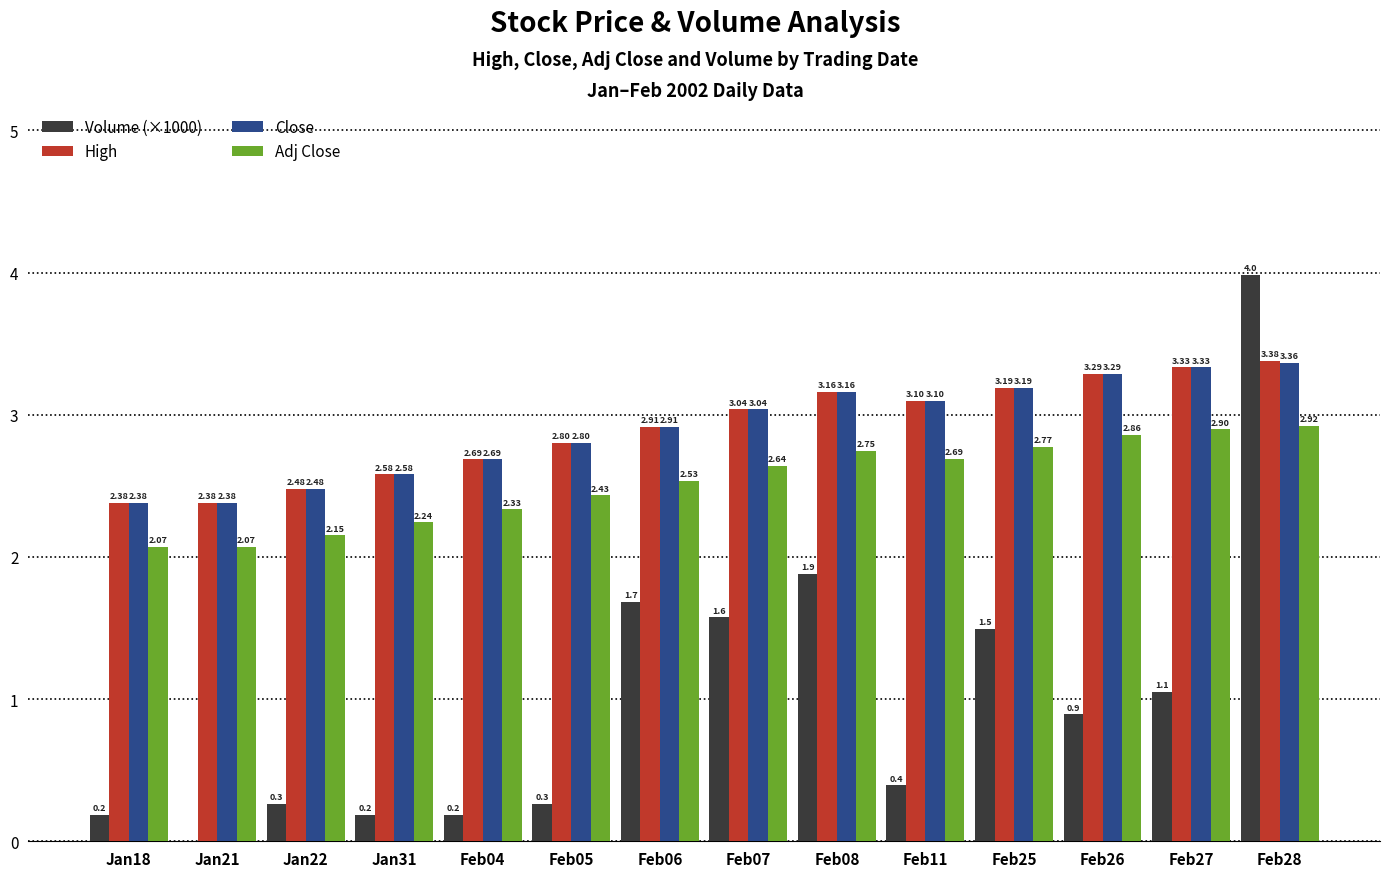

Are the bars grouped side by side (vs. stacked)?

Yes